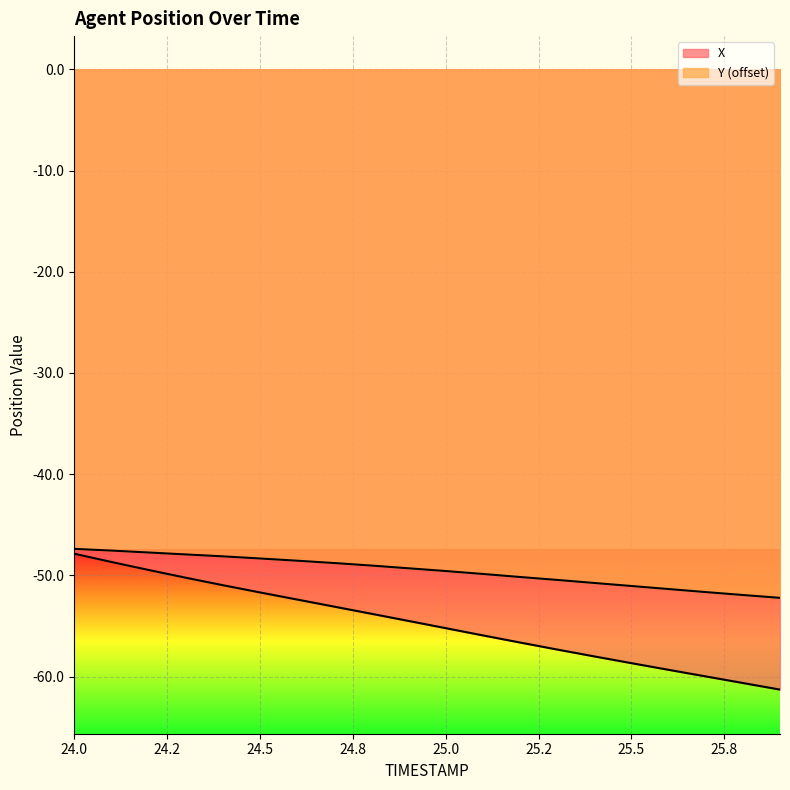

Which series has the largest total across all categories?

Y